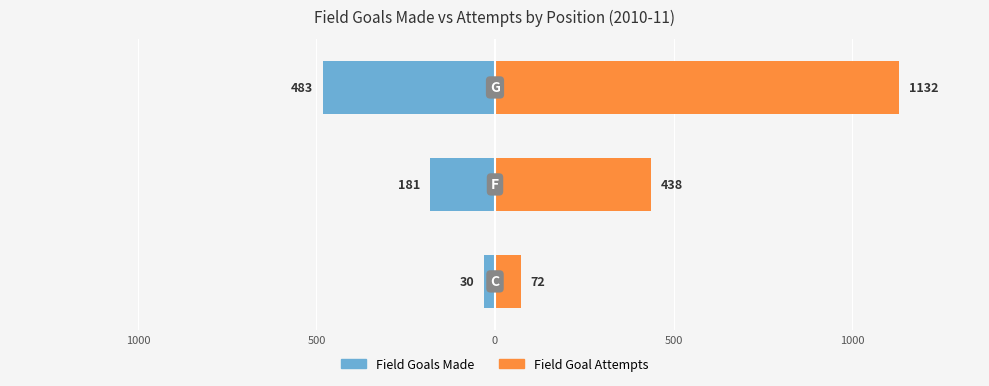

Which series changed the most between 1000 and 500?

Field Goal Attempts